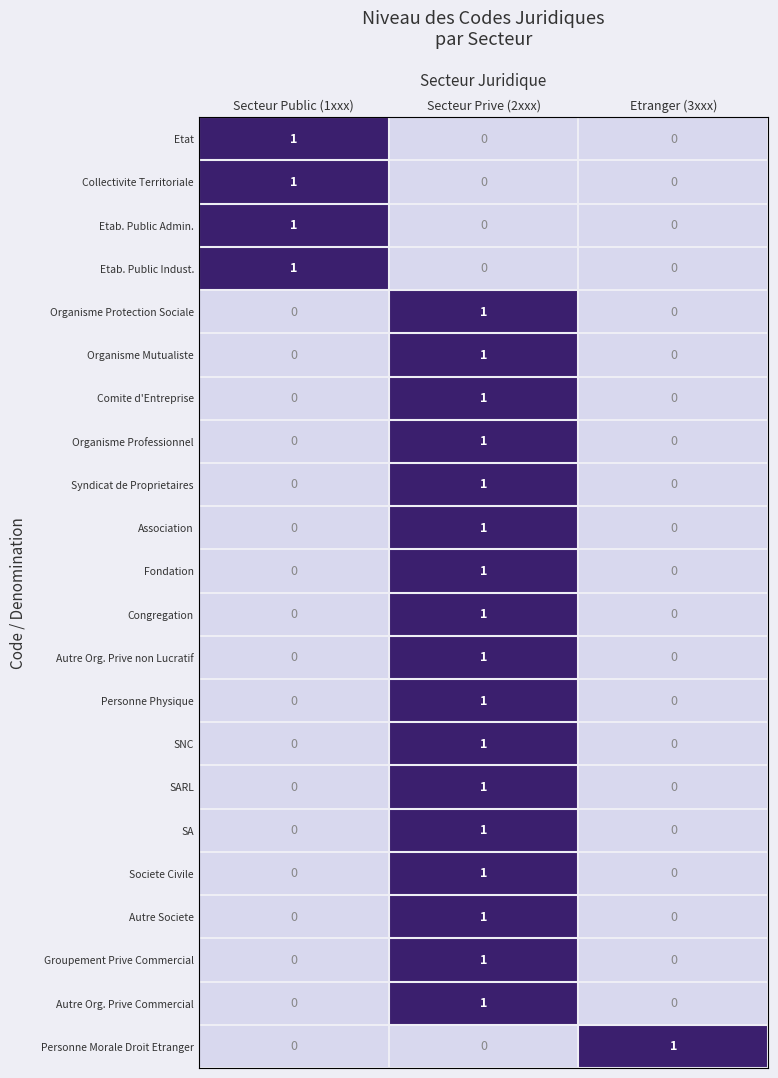

The value of SARL at Secteur Prive (2xxx) is 1. True or false?

True